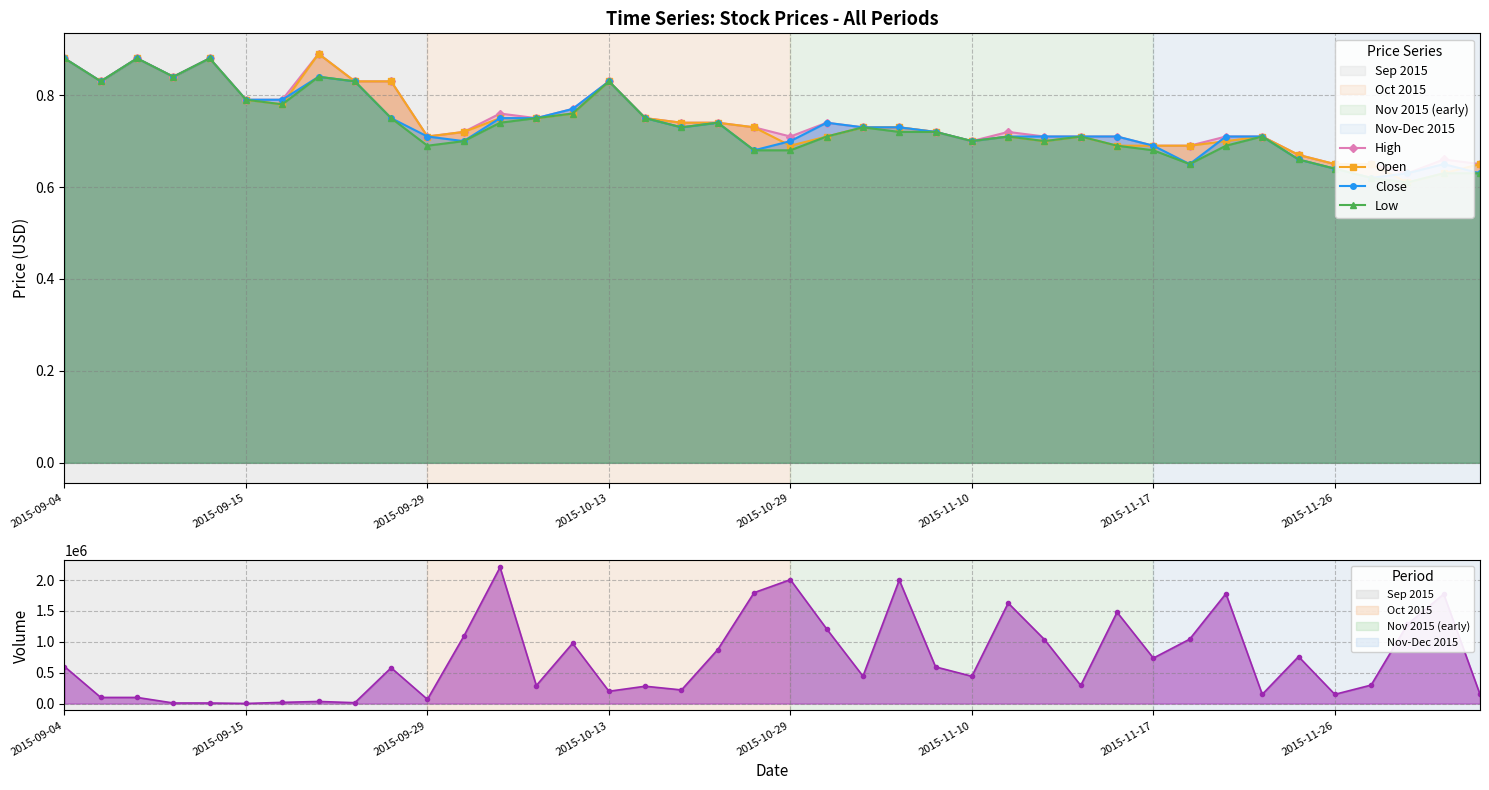

True or false: High and Low cross at least once.

False